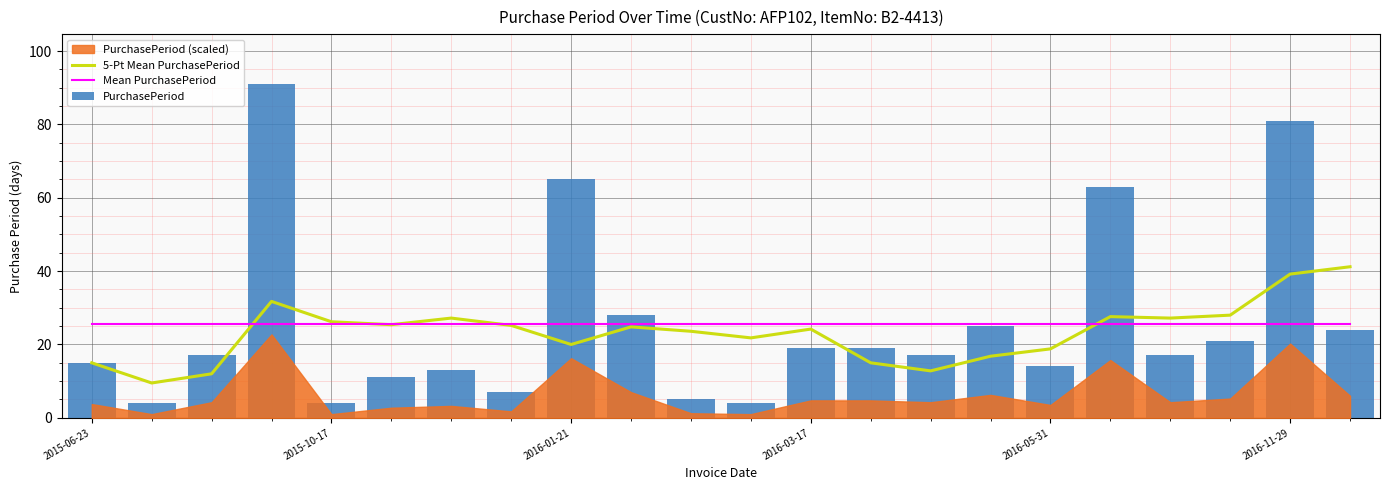

Which series has the largest total across all categories?

Mean PurchasePeriod